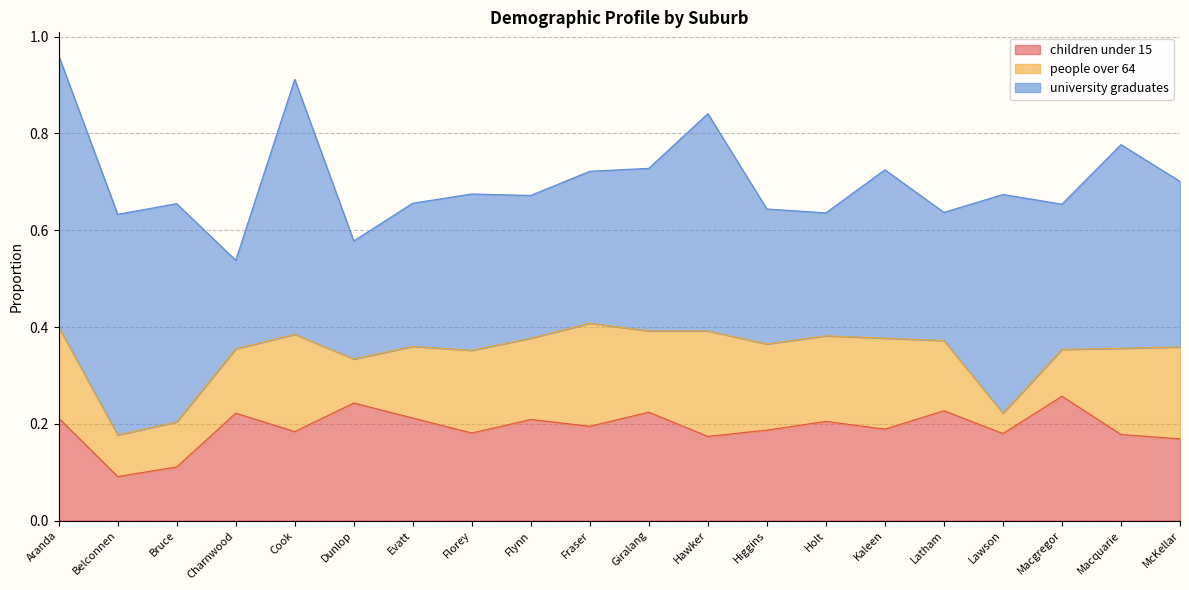

What are all the series names shown in the legend?

children under 15, people over 64, university graduates